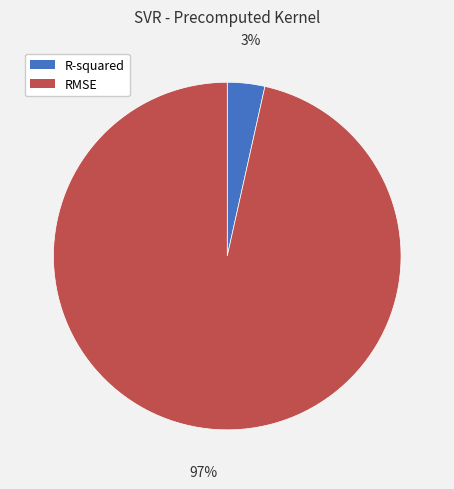

Is there a majority slice in this chart?

Yes